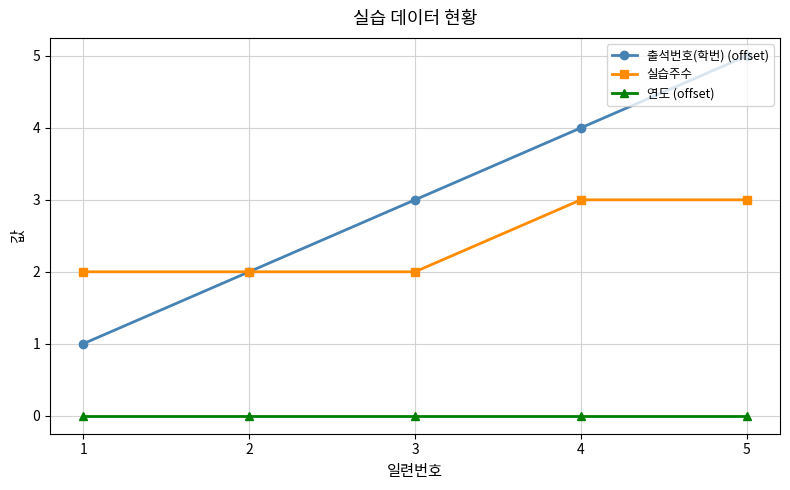

How many data points does each series have?

5